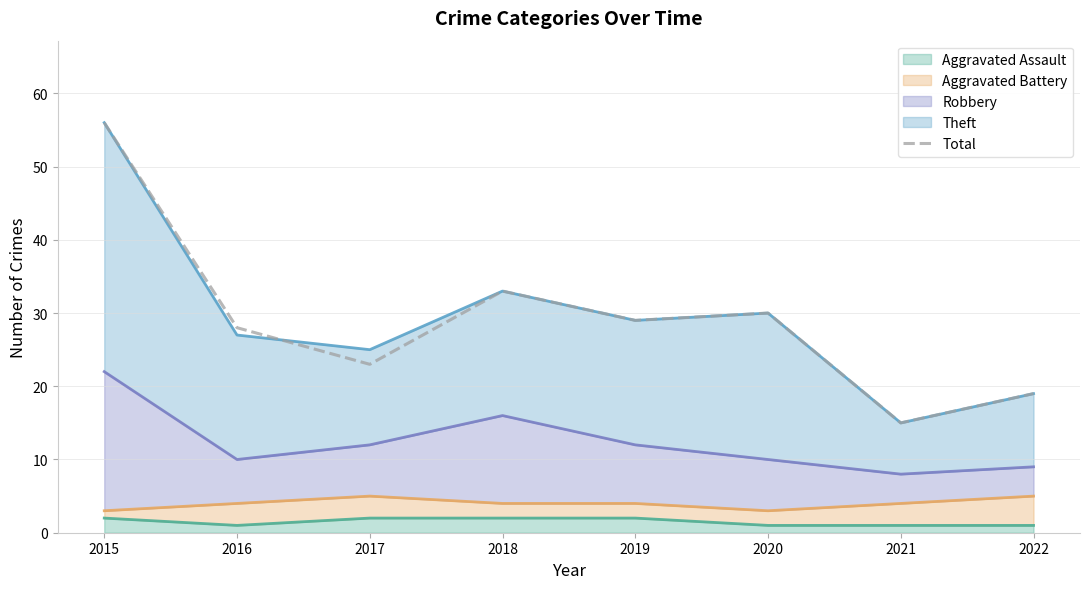

What is the change in value from 2021 to 2022?

+4